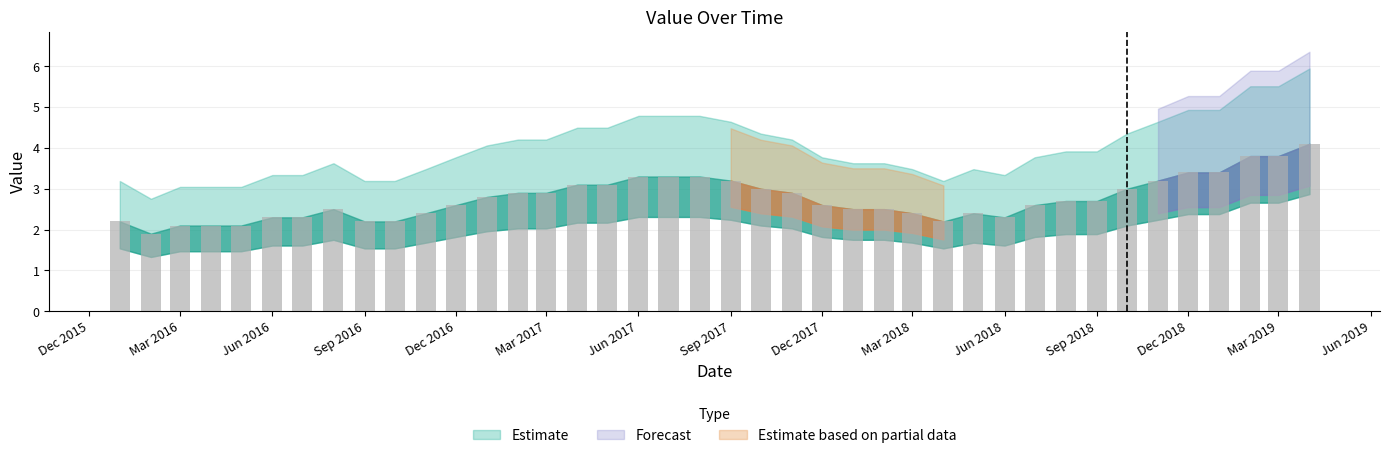

What is the average value?

2.8